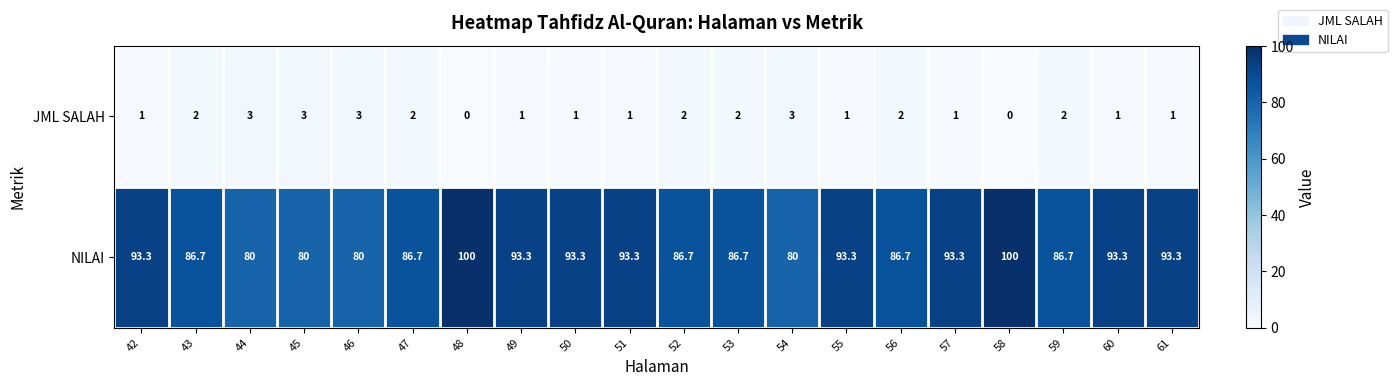

How many categories are shown in the chart?

20